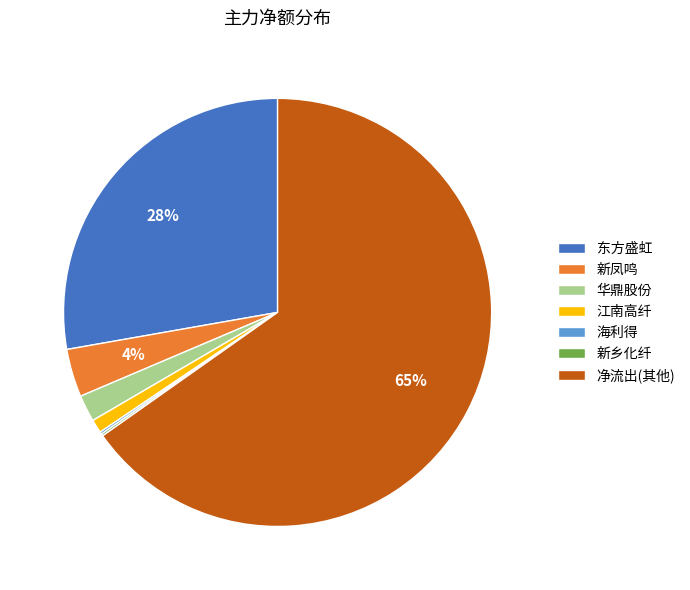

True or false: 新凤鸣 accounts for 4% of the total.

True